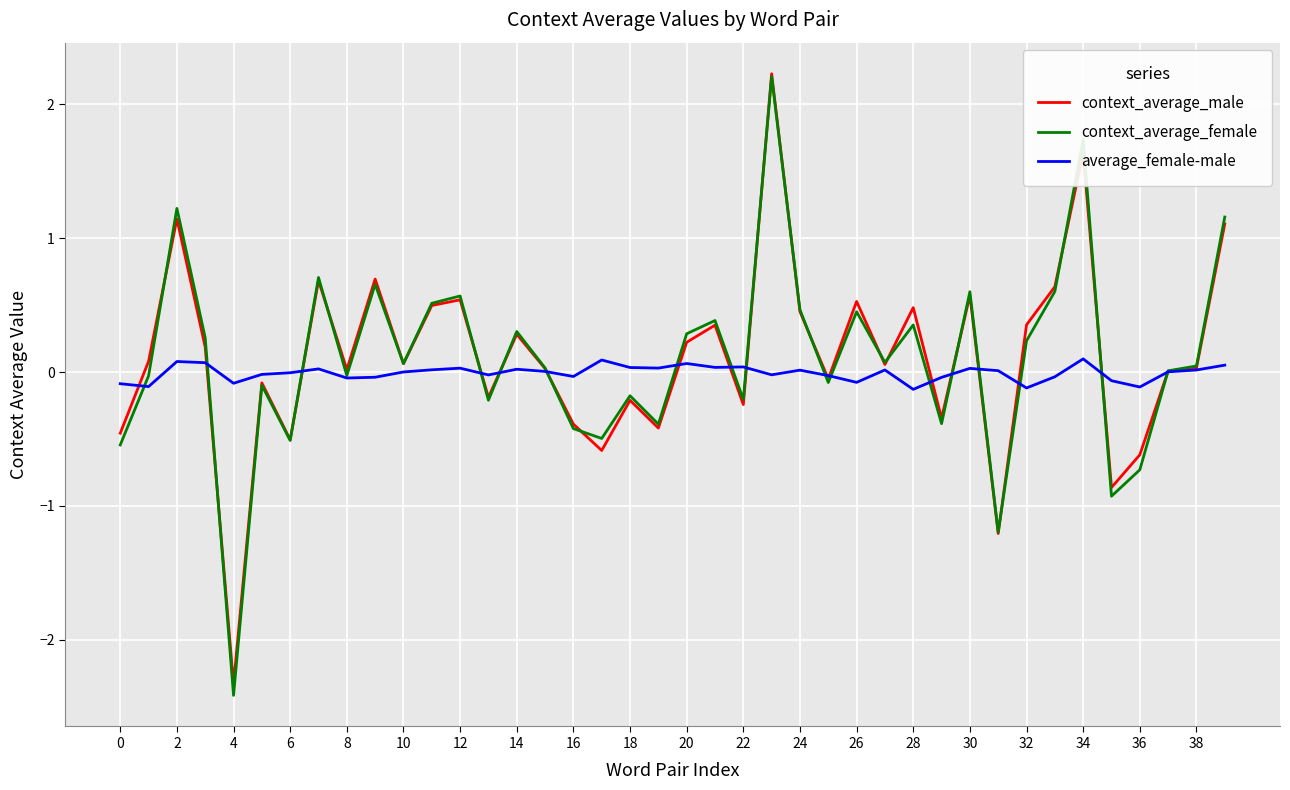

What is the greatest value displayed?

2.2